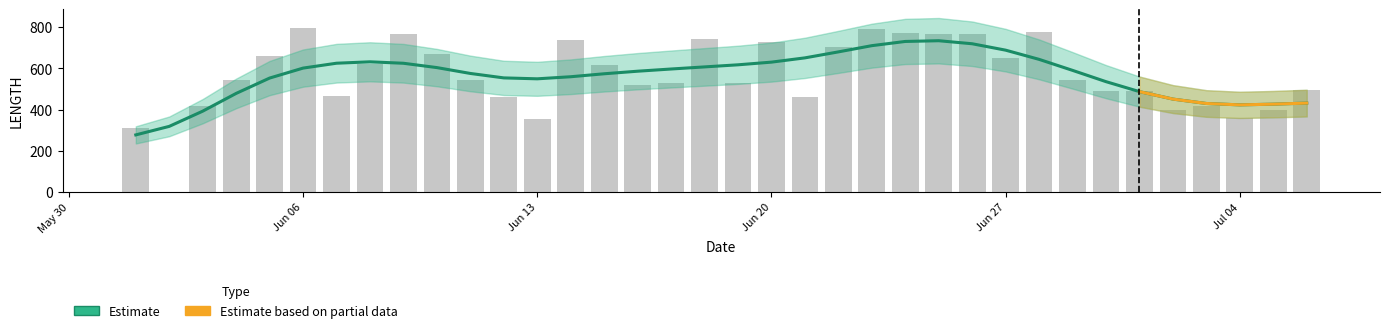

What is the value of the 34th bar from the left?

361